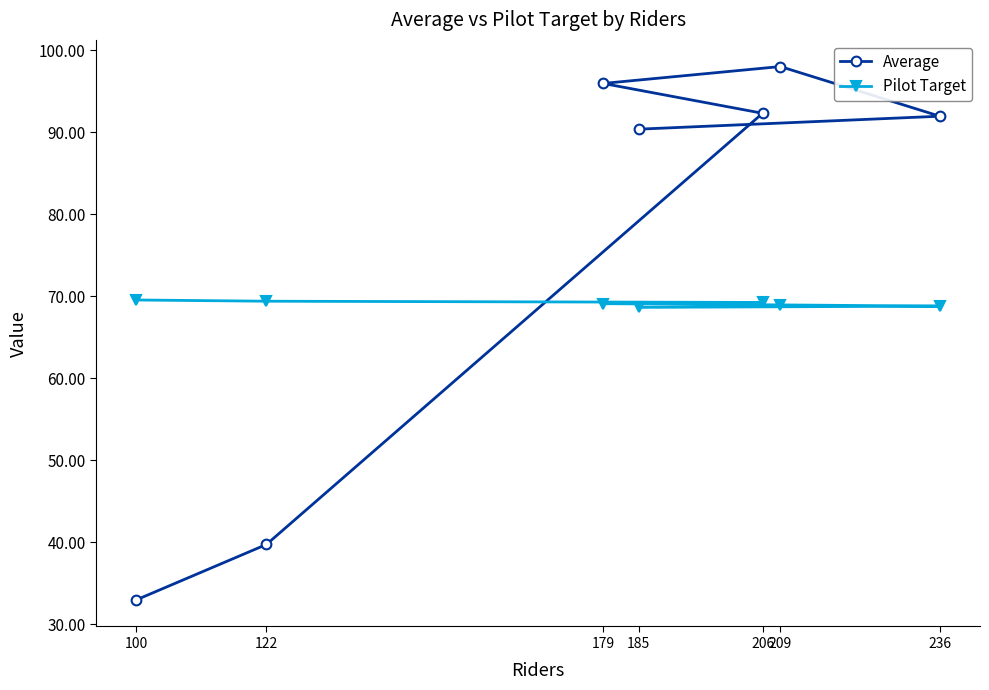

Count the number of data series in this chart.

2